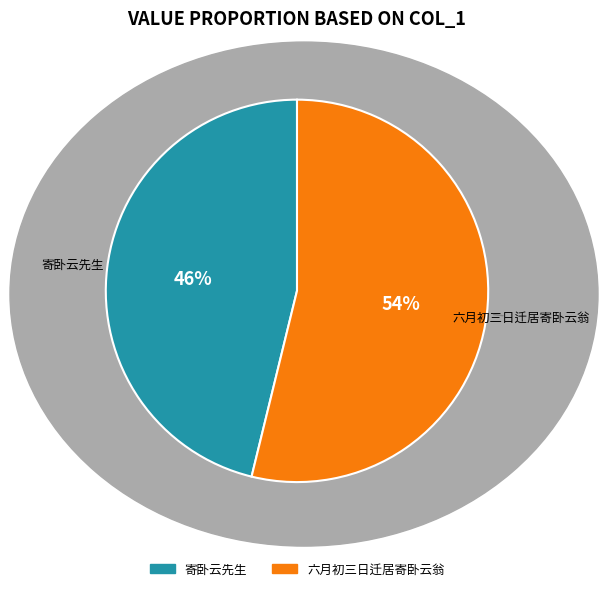

True or false: 寄卧云先生 accounts for 46% of the total.

True